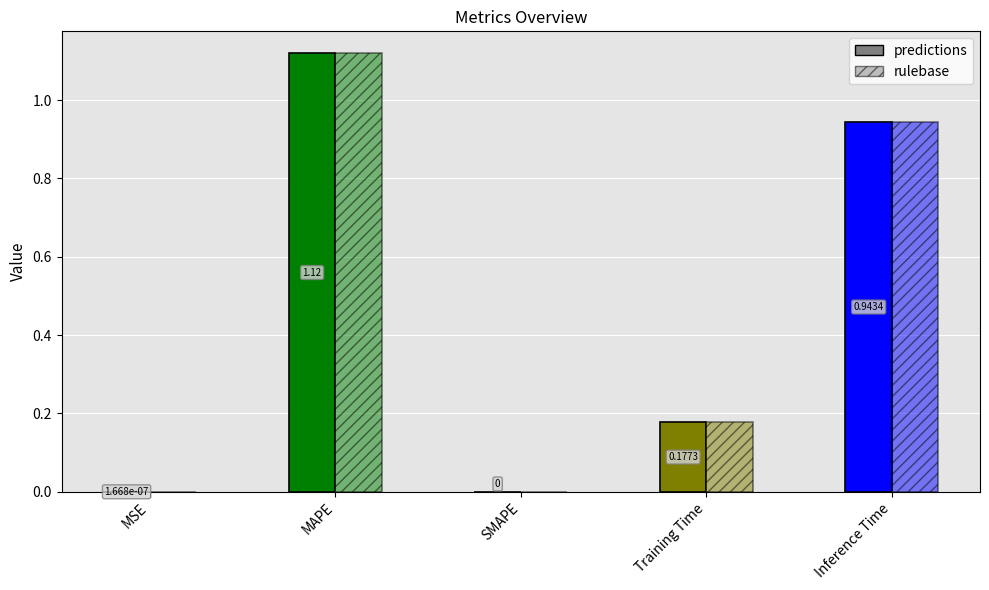

How many data points in predictions are above 0?

4